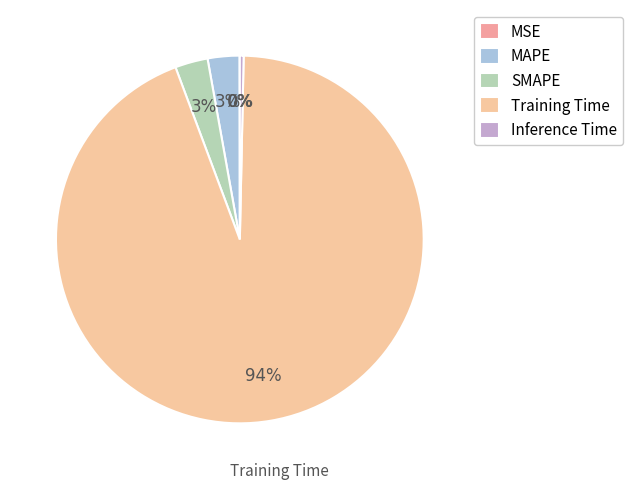

Which has a higher value, Training Time or MAPE?

Training Time